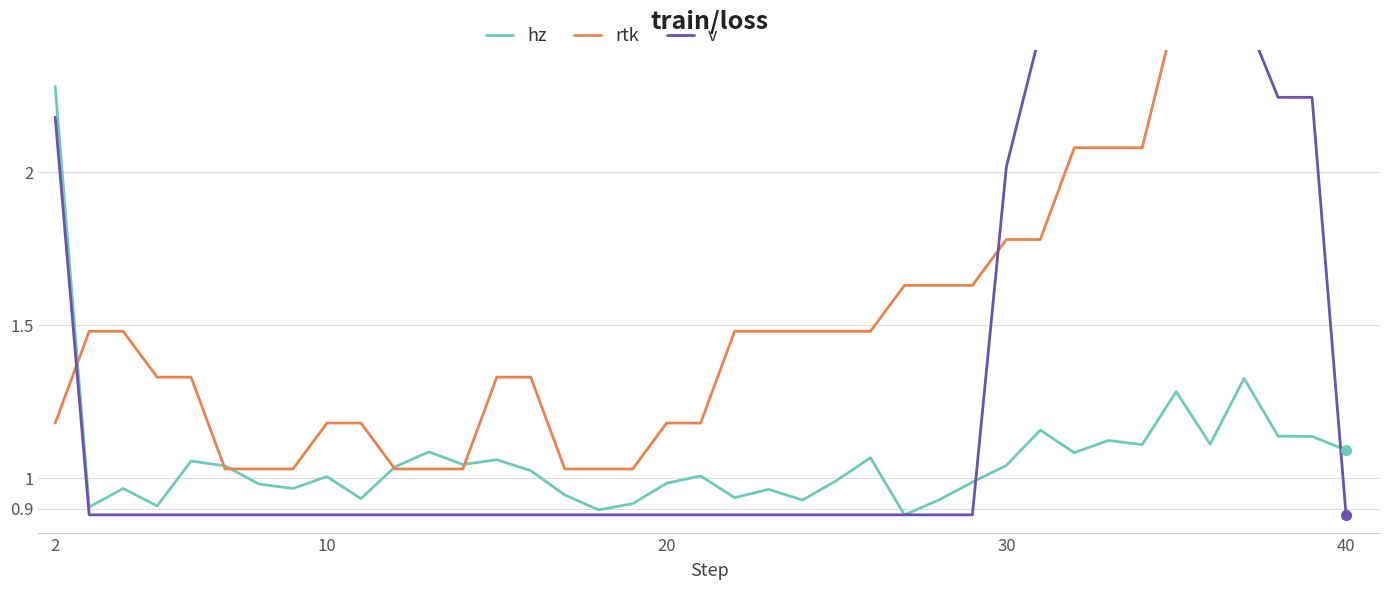

What is the difference between the second highest and second lowest values in the rtk series?

2.1